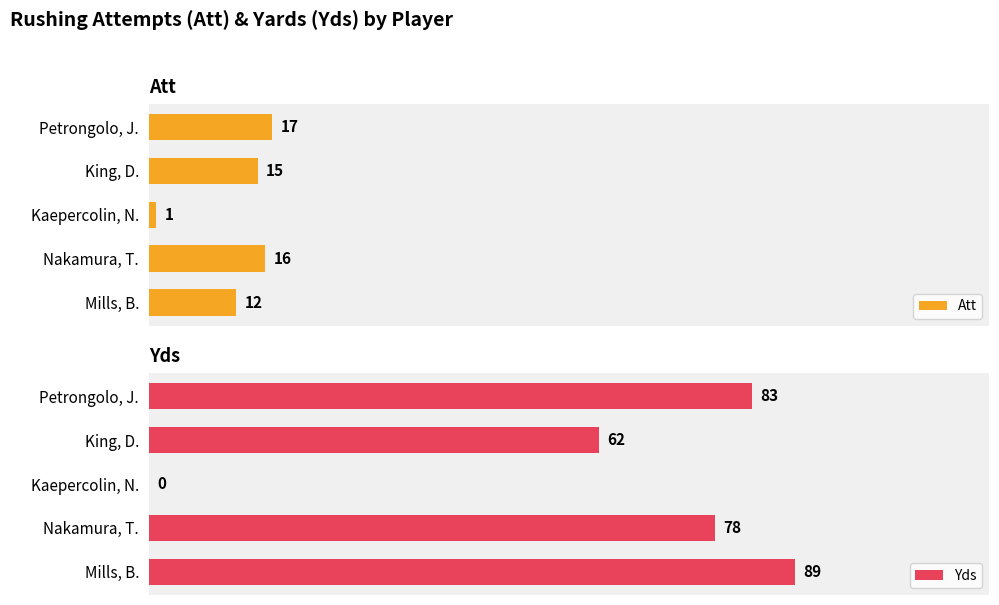

Which series has the widest spread of values?

Yds